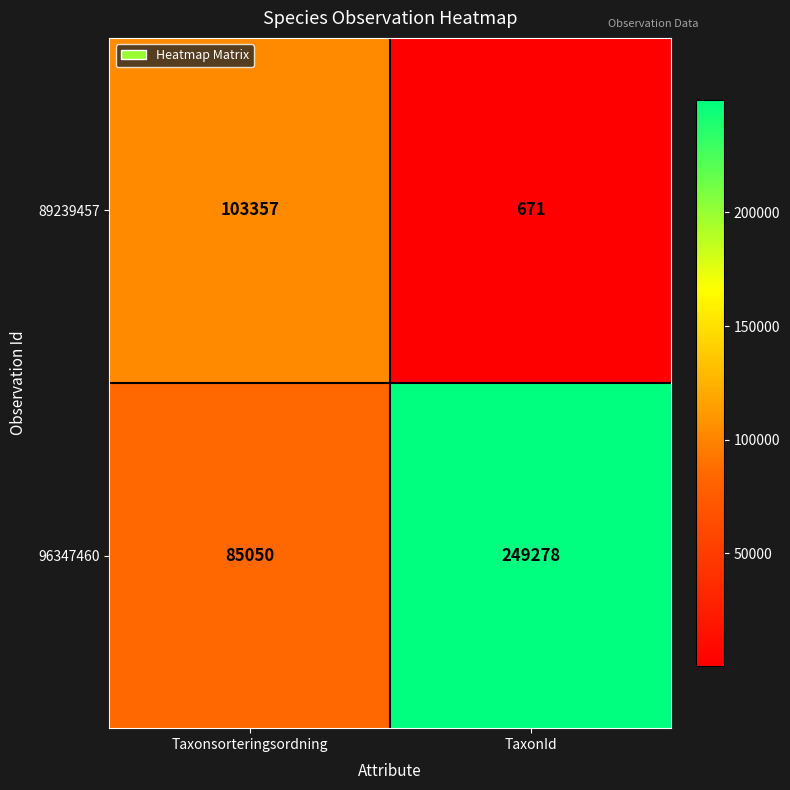

List the series in order of their peak value, highest first.

96347460, 89239457